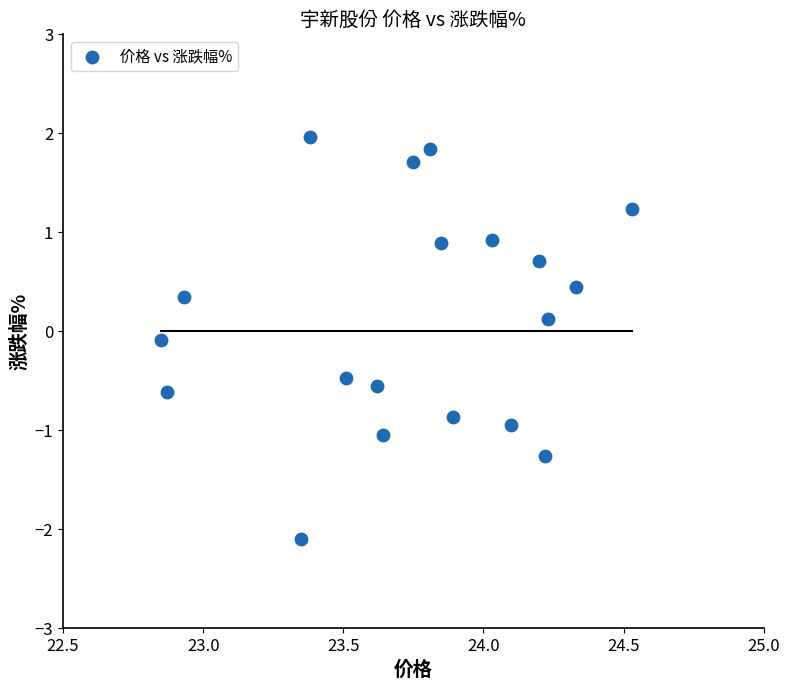

What is the range of X values (max minus min)?

1.7